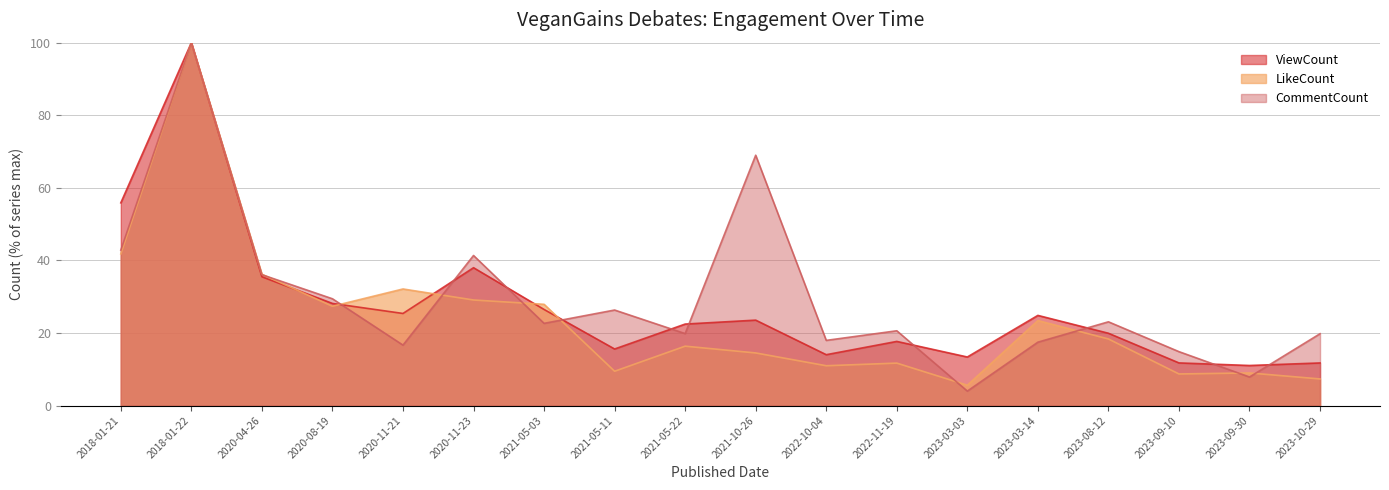

Rank the series by their average value, from lowest to highest.

LikeCount, ViewCount, CommentCount